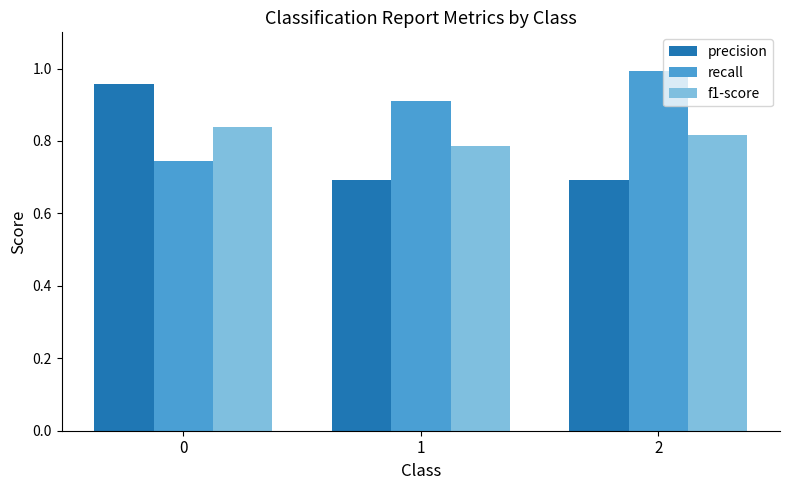

Where is f1-score nearest to the value 0?

1